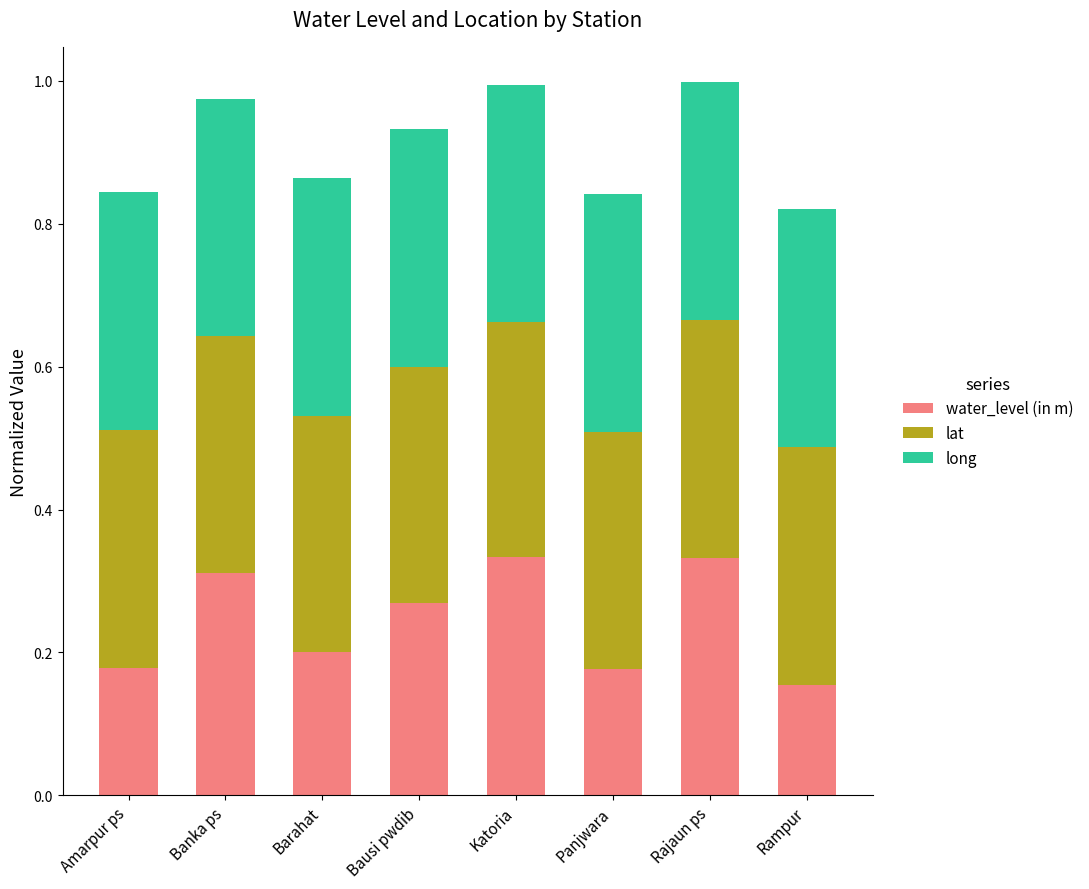

Is it true that water_level (in m) equals 0.2 at Bausi pwdib?

False